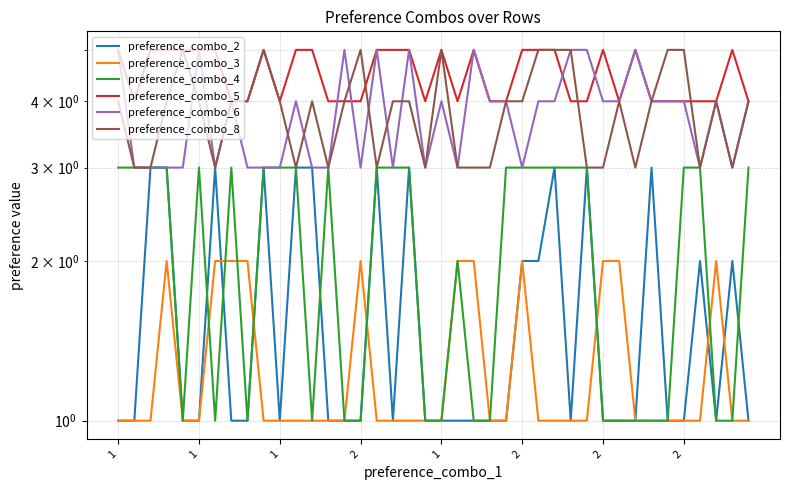

What is the difference between the maximum and minimum values in the preference_combo_3 series?

1